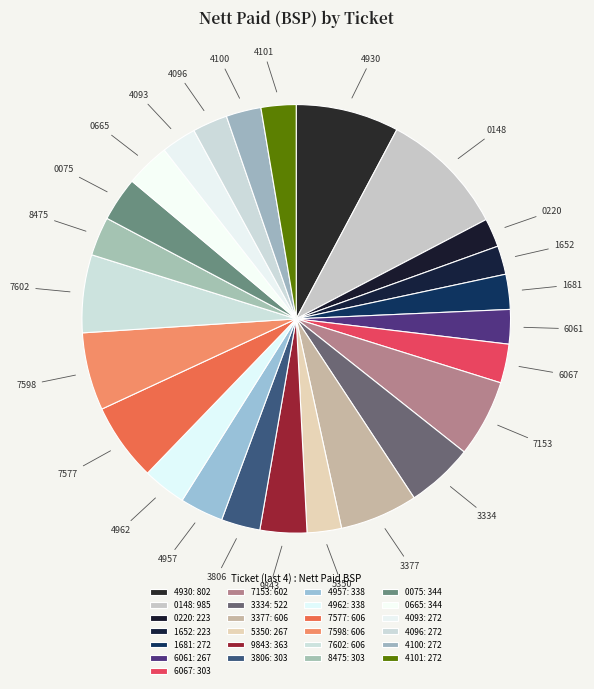

Is it true that 4930 is 16% of the pie?

False